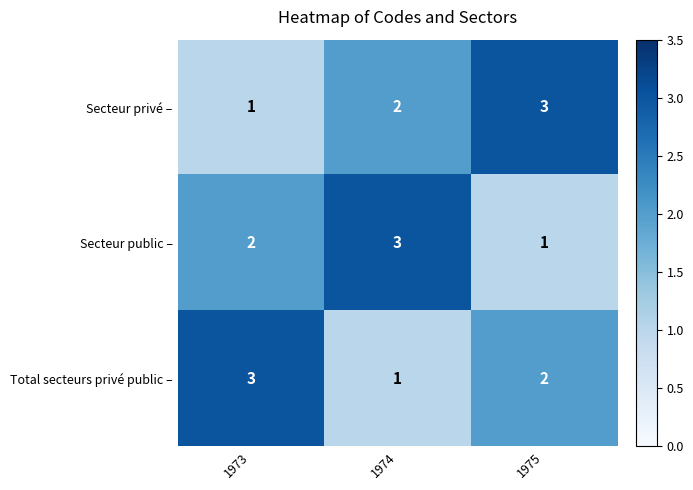

How many Total secteurs privé public – values are between 1 and 3?

3